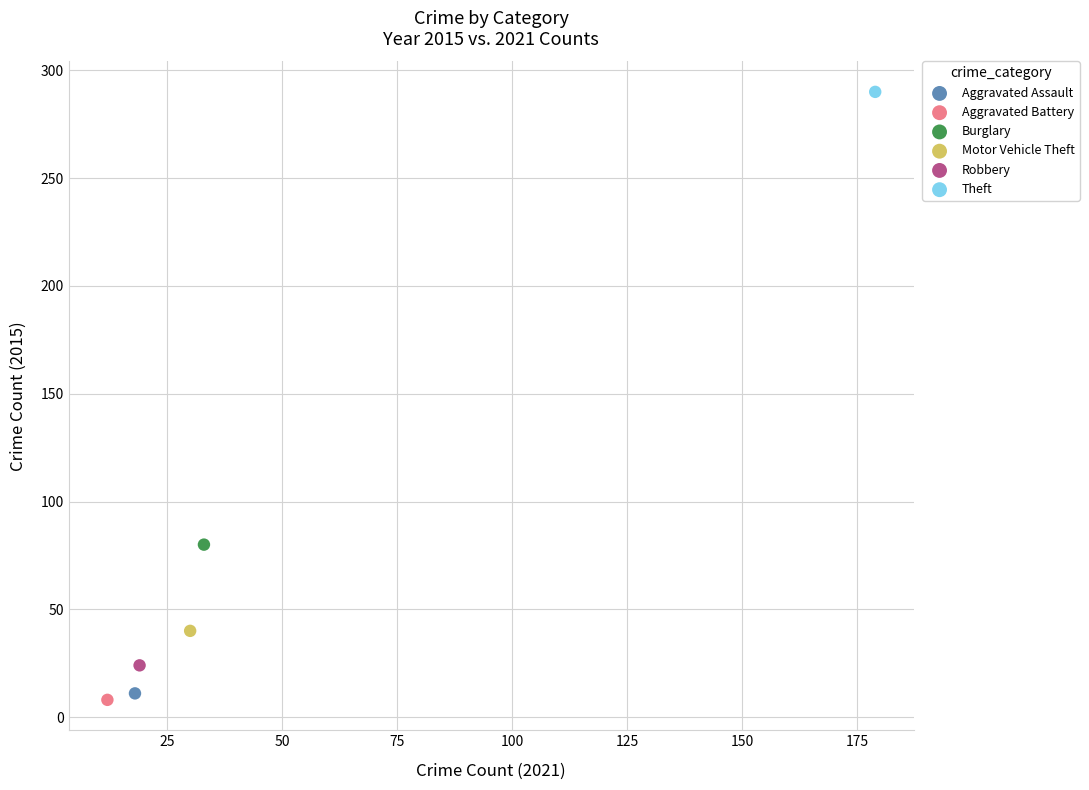

What are all the series names shown in the legend?

Aggravated Assault, Aggravated Battery, Burglary, Motor Vehicle Theft, Robbery, Theft